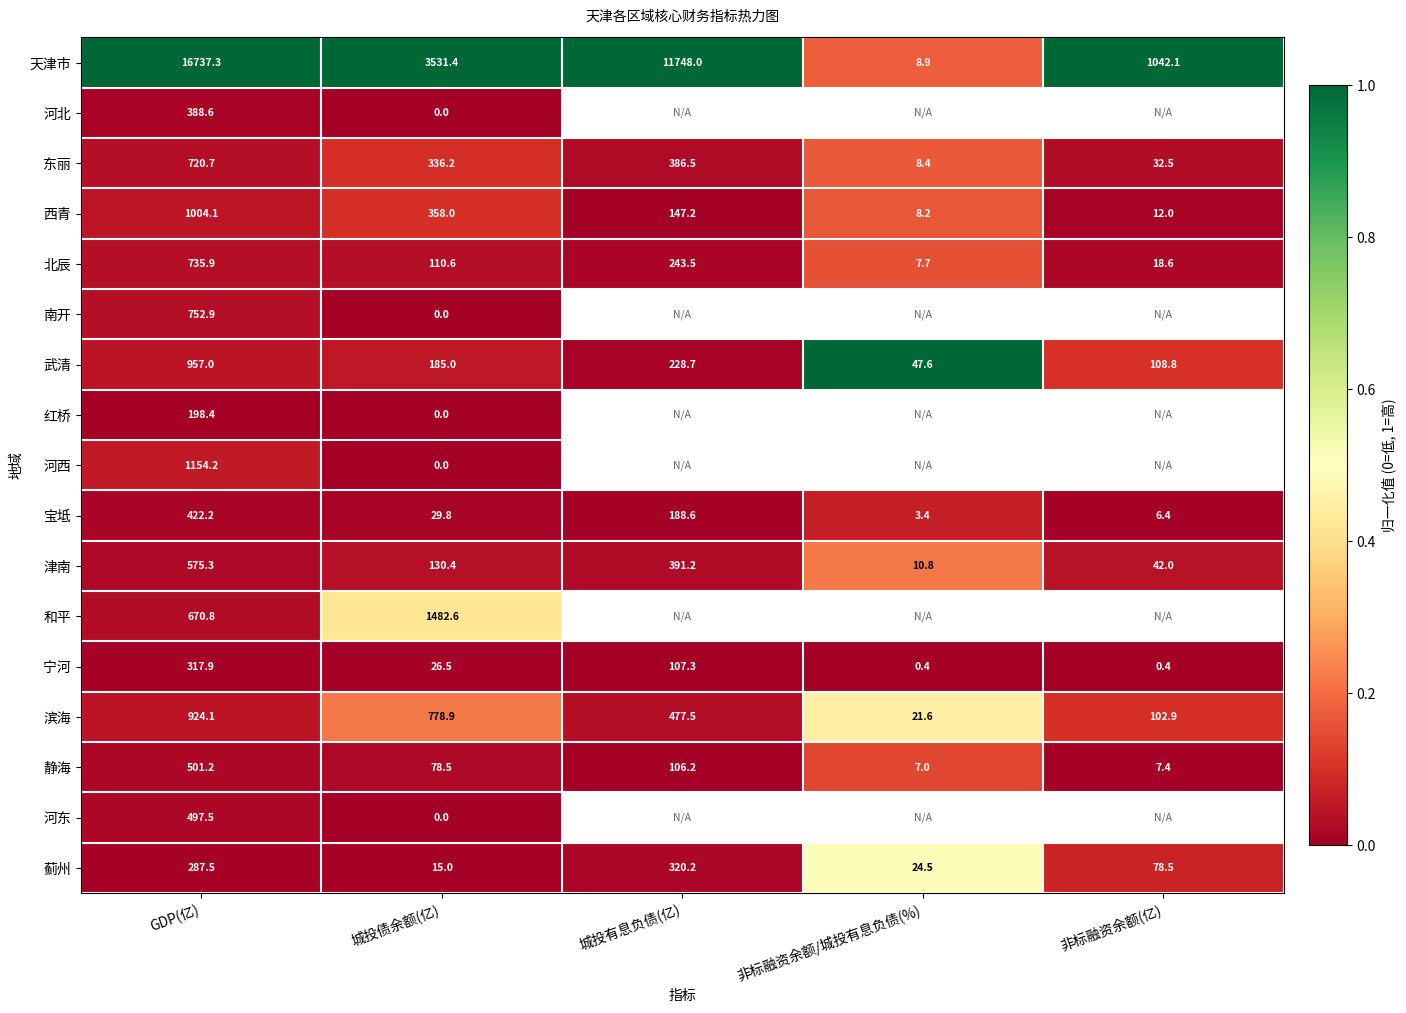

Between 城投债余额(亿) and 非标融资余额(亿), which is larger?

城投债余额(亿)